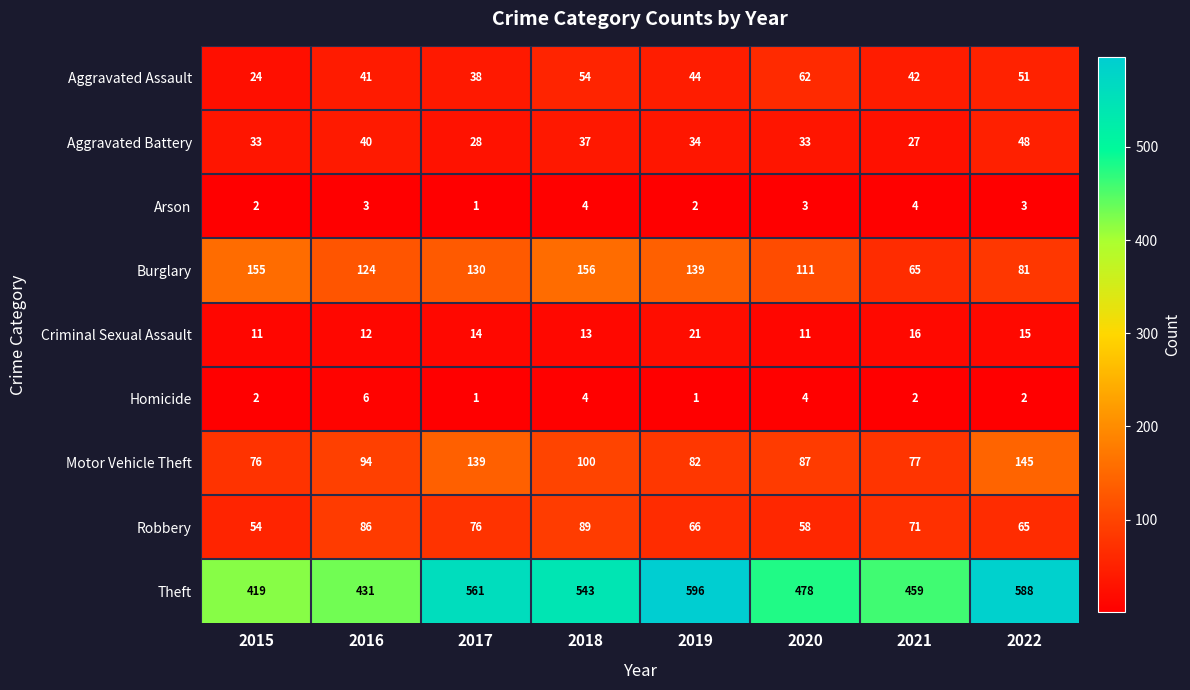

At which label is Motor Vehicle Theft closest to 110?

2018